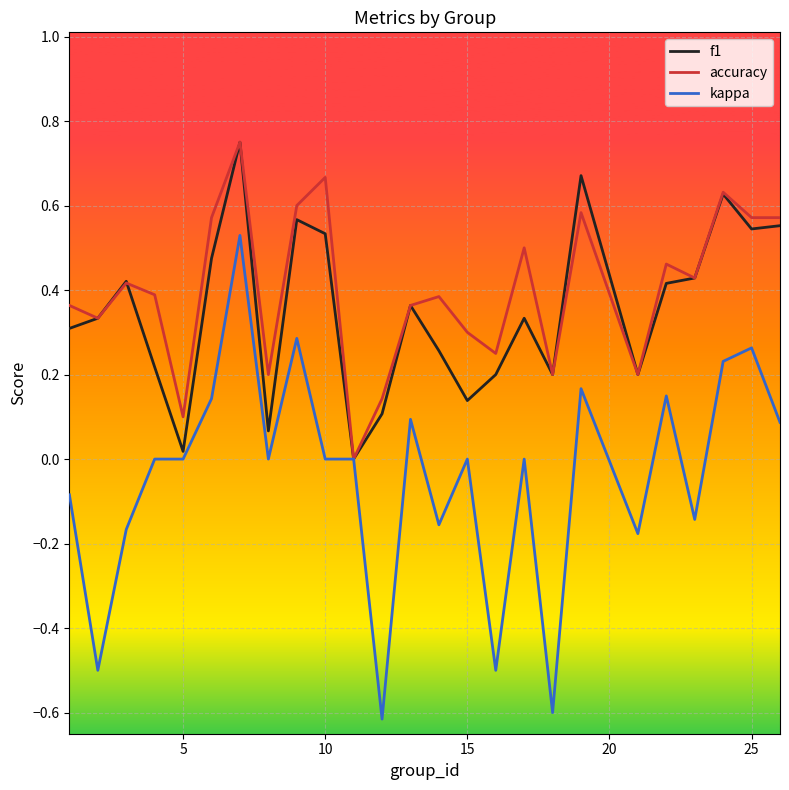

What is the smallest value displayed?

-0.6